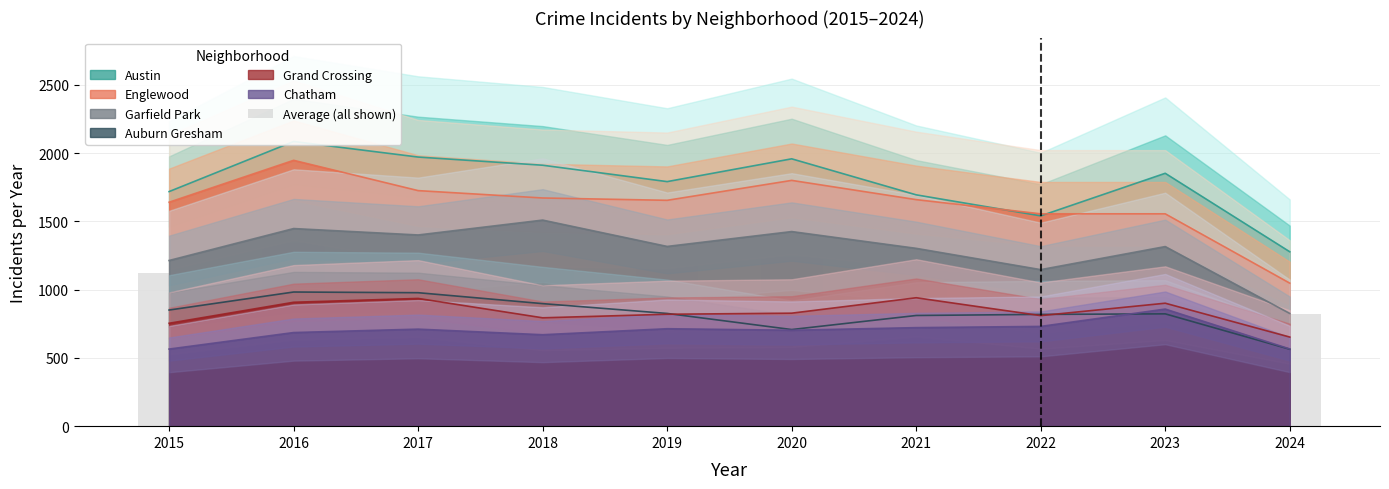

What is the value of the 9th bar from the left?

1217.8